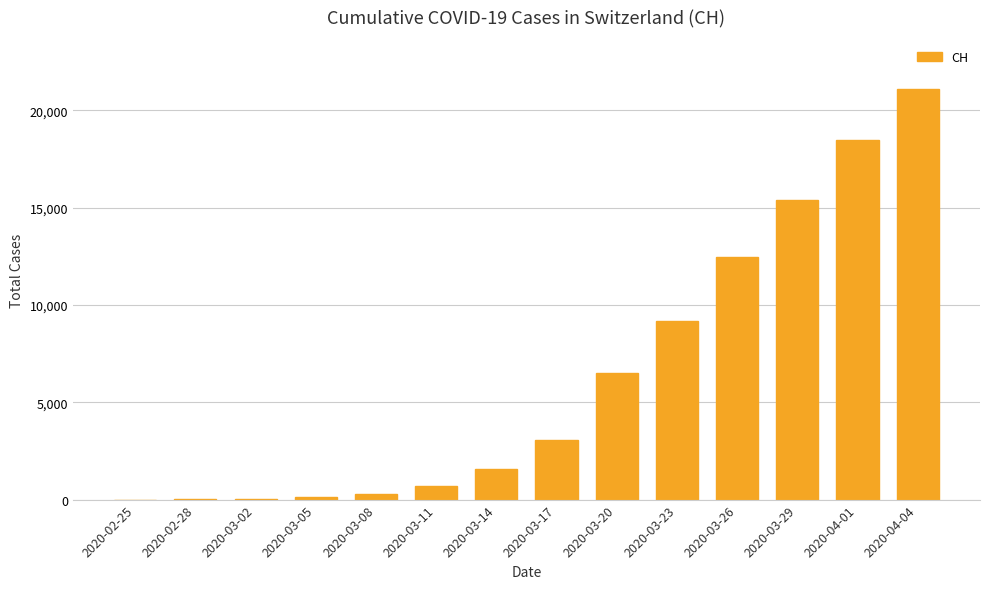

Does the chart contain stacked bars?

No